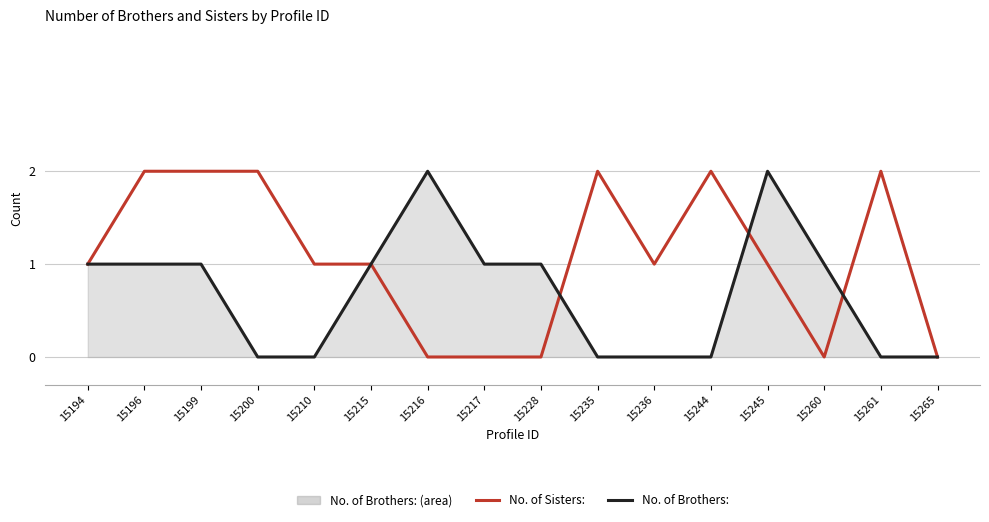

Rank the series by their average value, from lowest to highest.

No. of Brothers:, No. of Sisters: